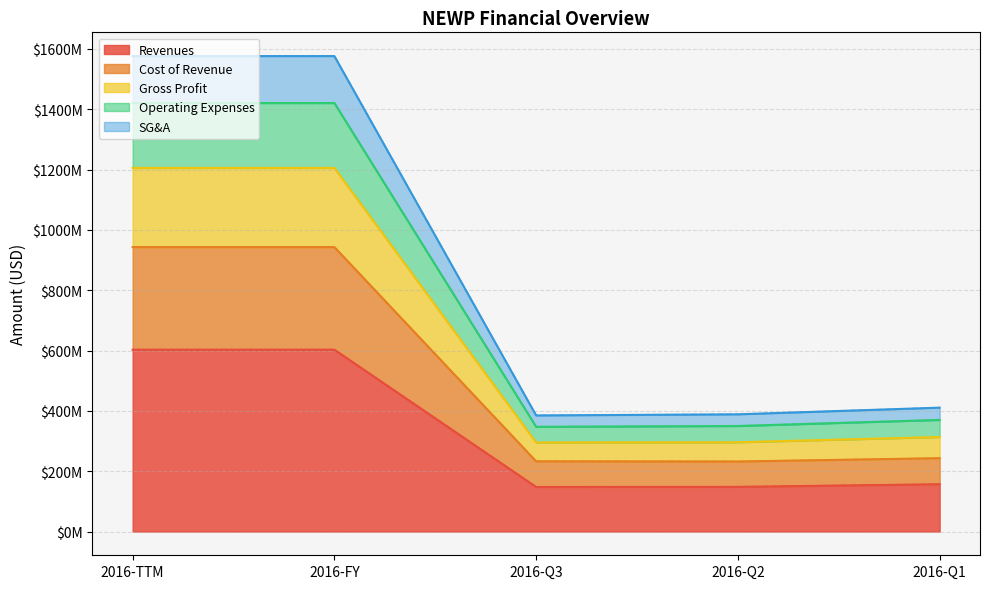

True or false: Gross Profit and Operating Expenses intersect in this chart.

False